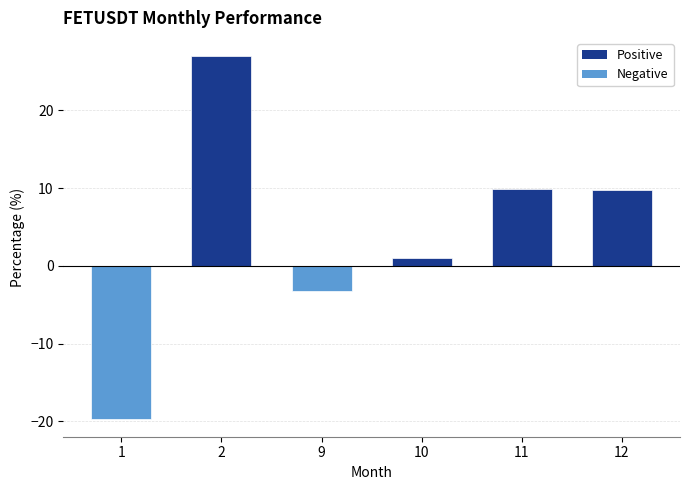

The value at 11 is 2.0. True or false?

False